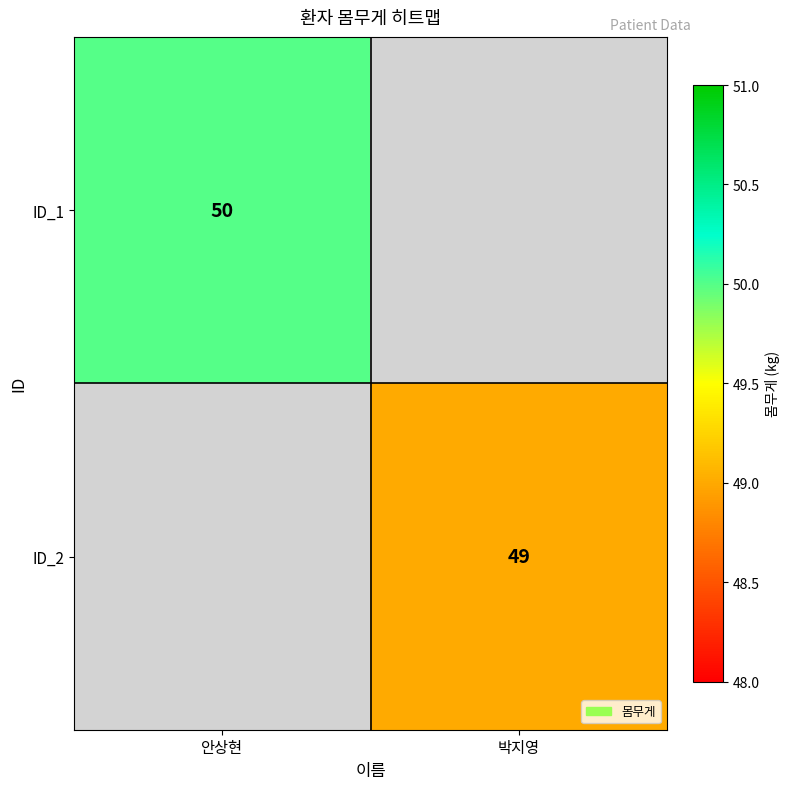

Which category has the lowest value across all series?

박지영